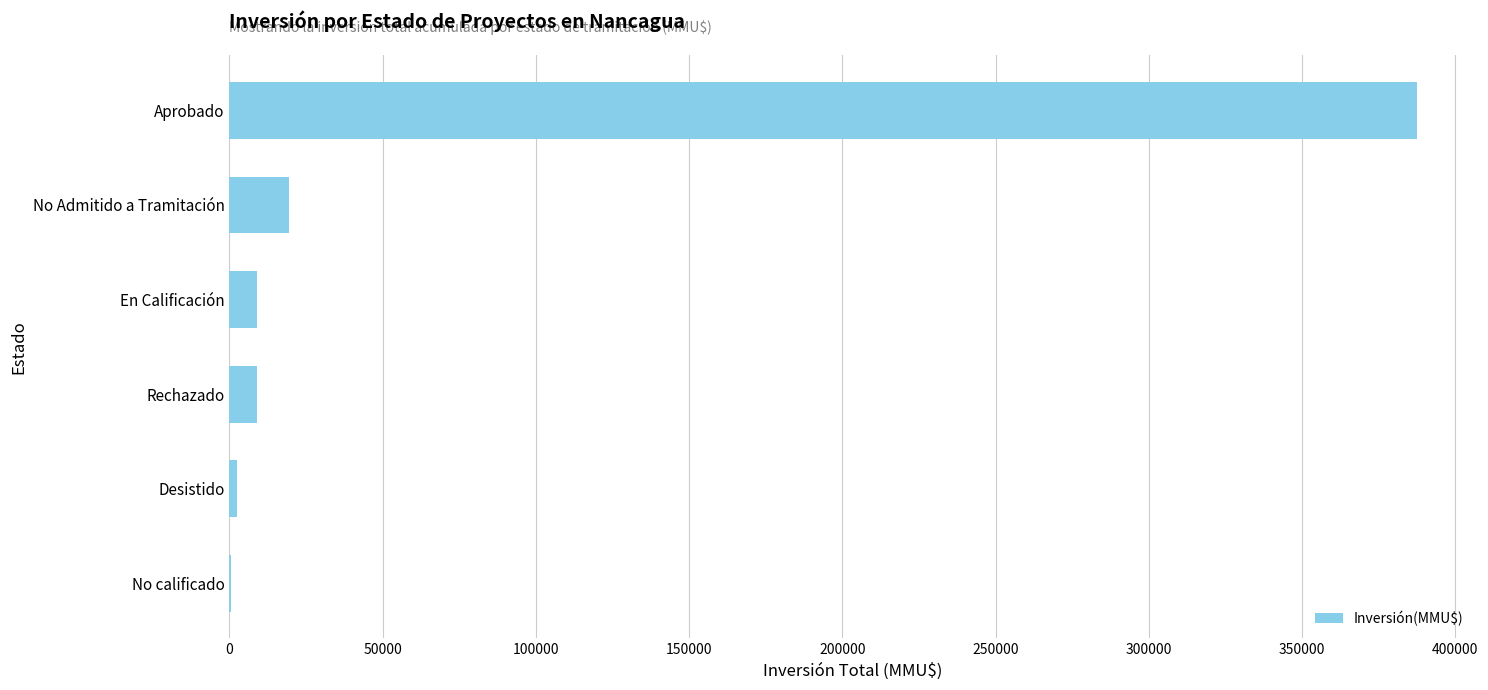

What is the approximate value at Rechazado?

8900